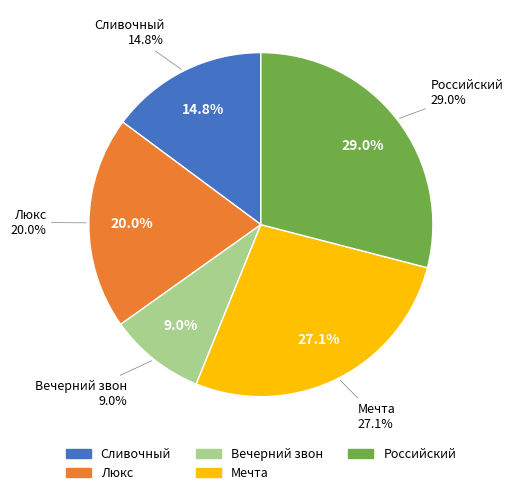

To the nearest percent, what portion does Люкс represent?

20%